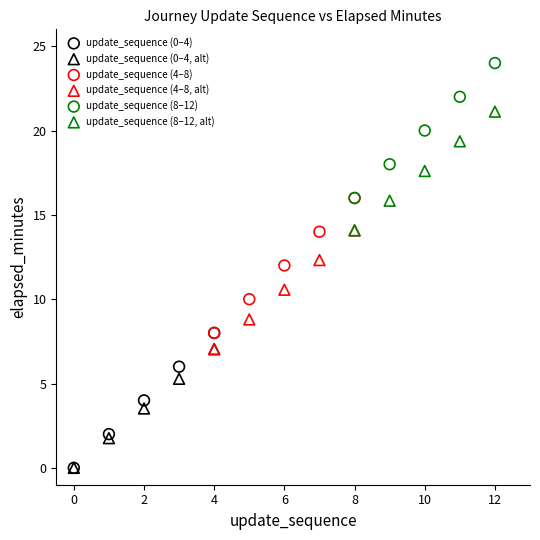

Which series reaches the maximum Y coordinate?

update_sequence (8–12)